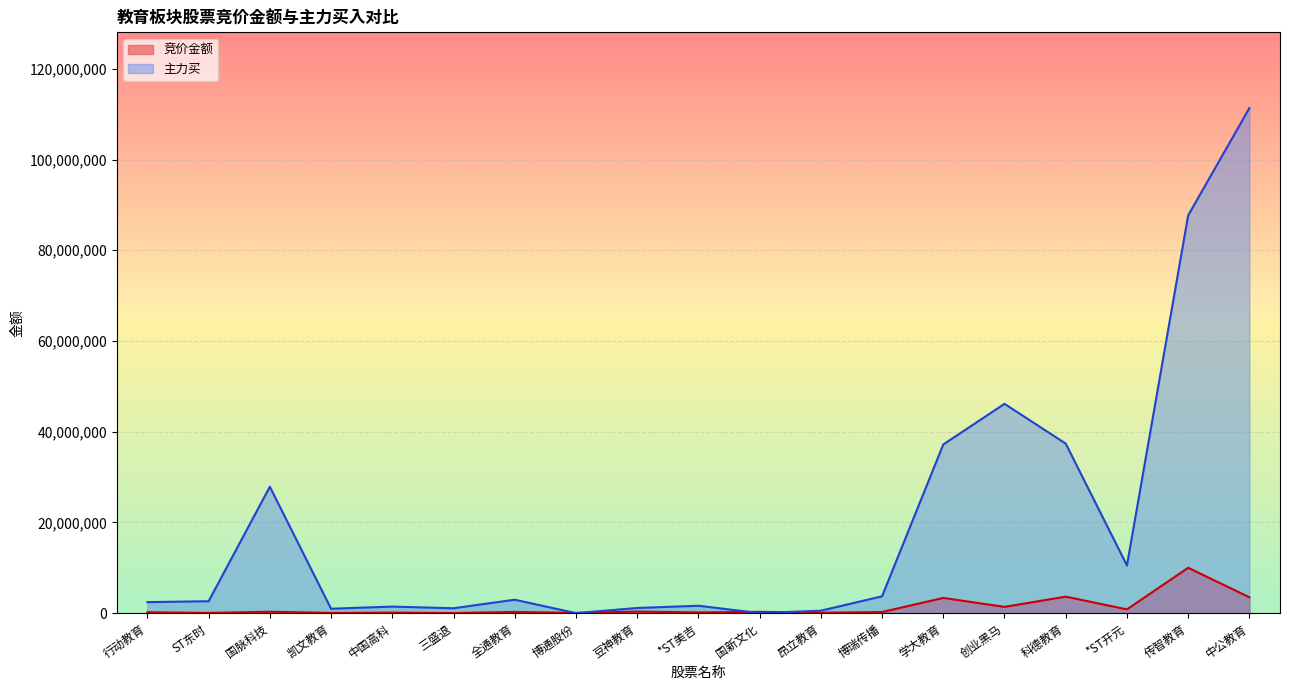

The 竞价金额 series shows 3347070 at 学大教育. True or false?

True